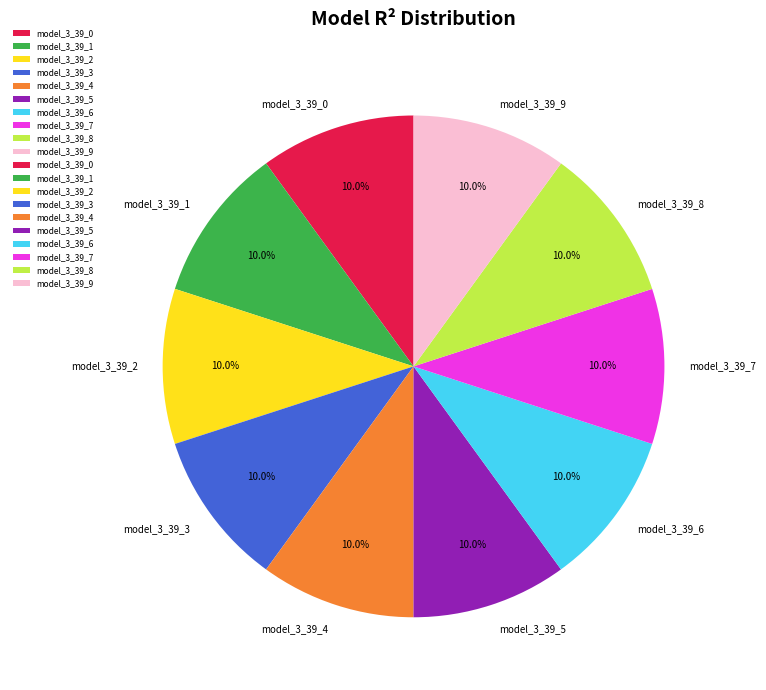

How many segments does this pie chart have?

10